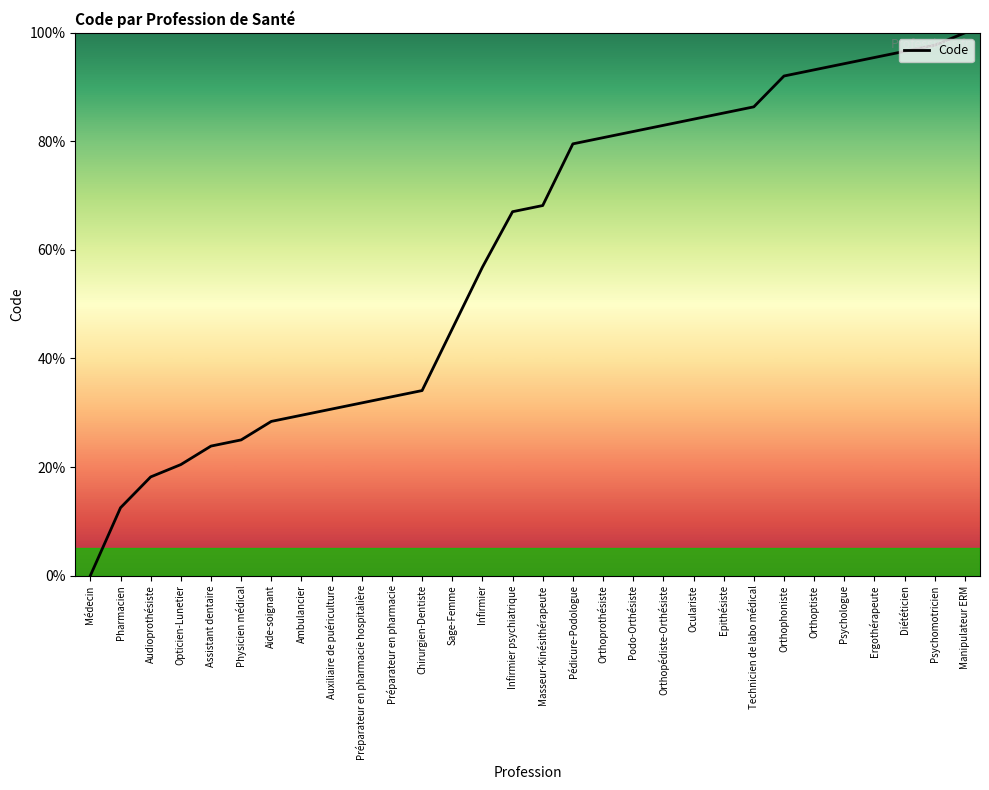

Between Orthopédiste-Orthésiste and Chirurgien-Dentiste, which is larger?

Orthopédiste-Orthésiste